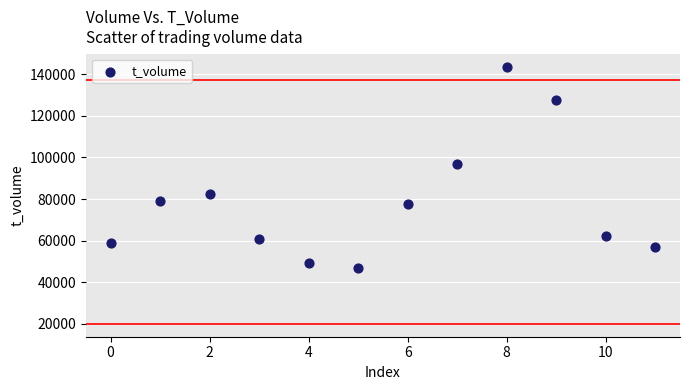

What is the average Y value?

78600